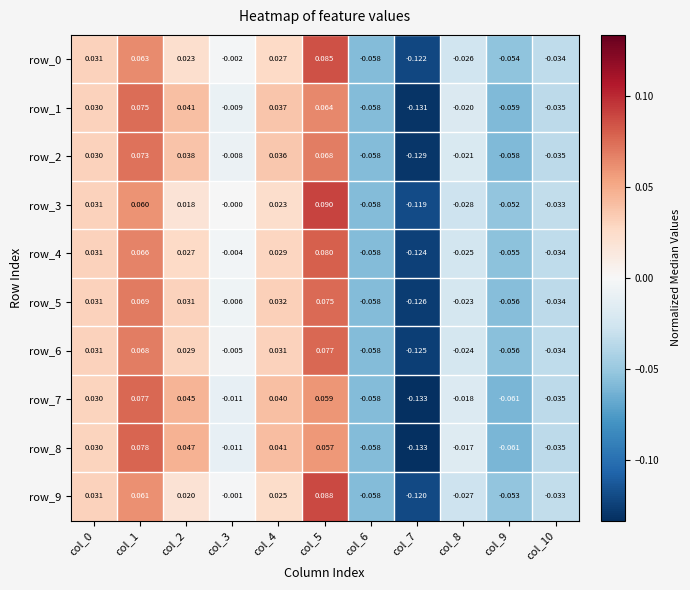

How many data points in row_7 are less than 0?

6